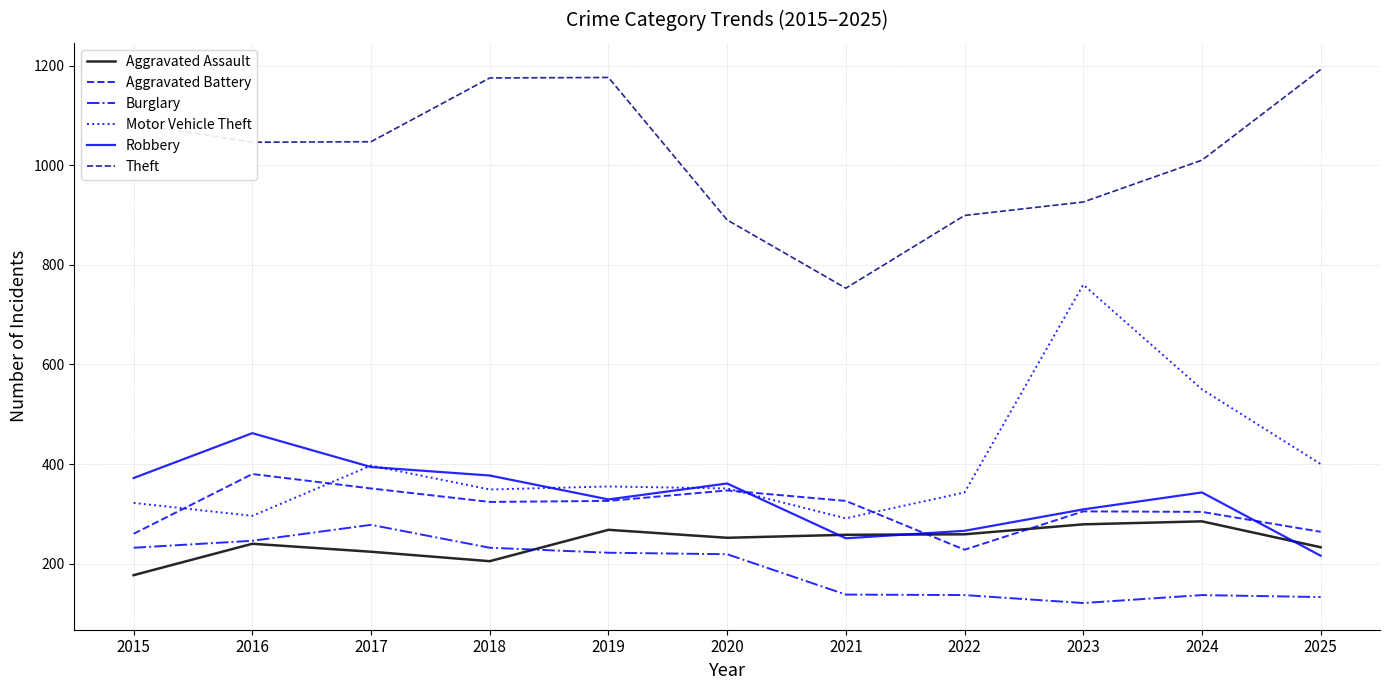

True or false: Motor Vehicle Theft and Theft intersect in this chart.

False